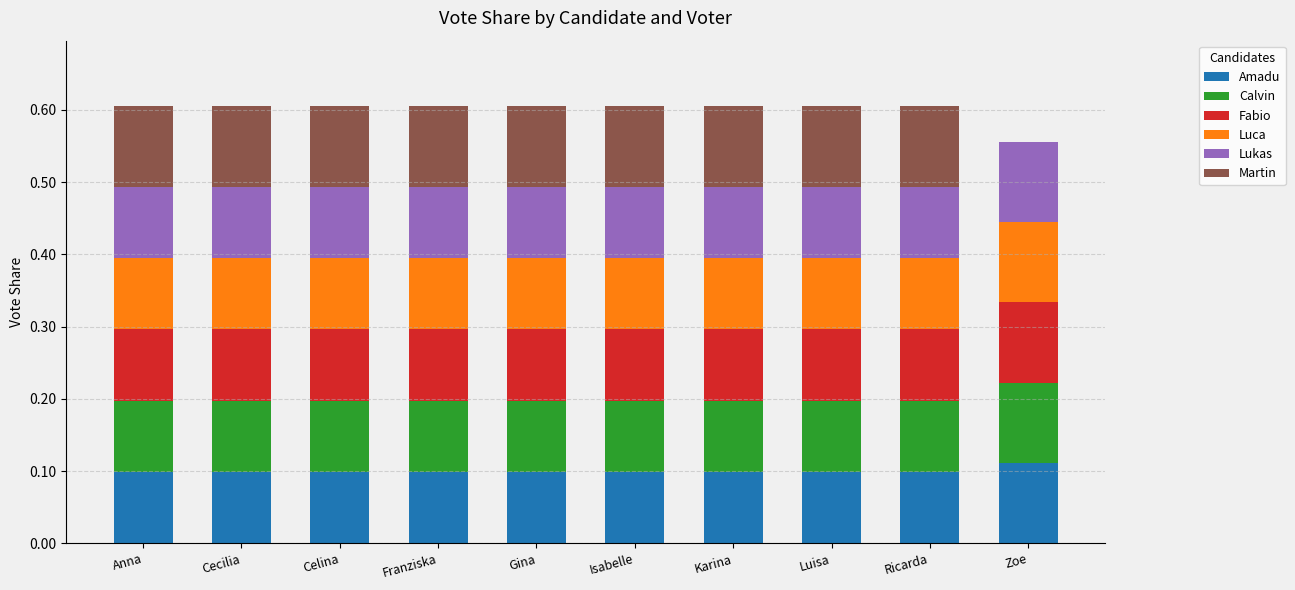

What is the total value across all series at Franziska?

0.6